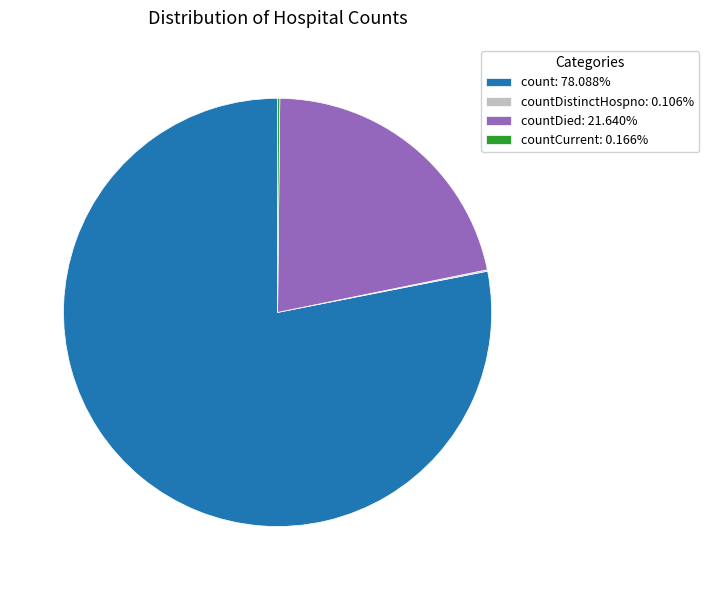

Does any single category account for the majority?

Yes